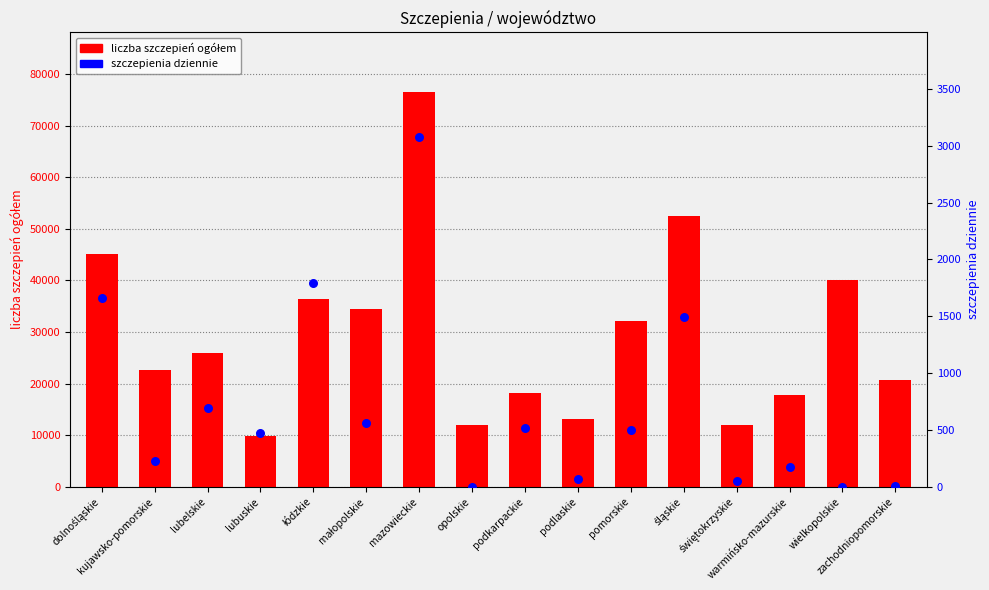

Is the value of szczepienia dziennie at opolskie greater than the value of liczba szczepień ogółem at kujawsko-pomorskie?

No